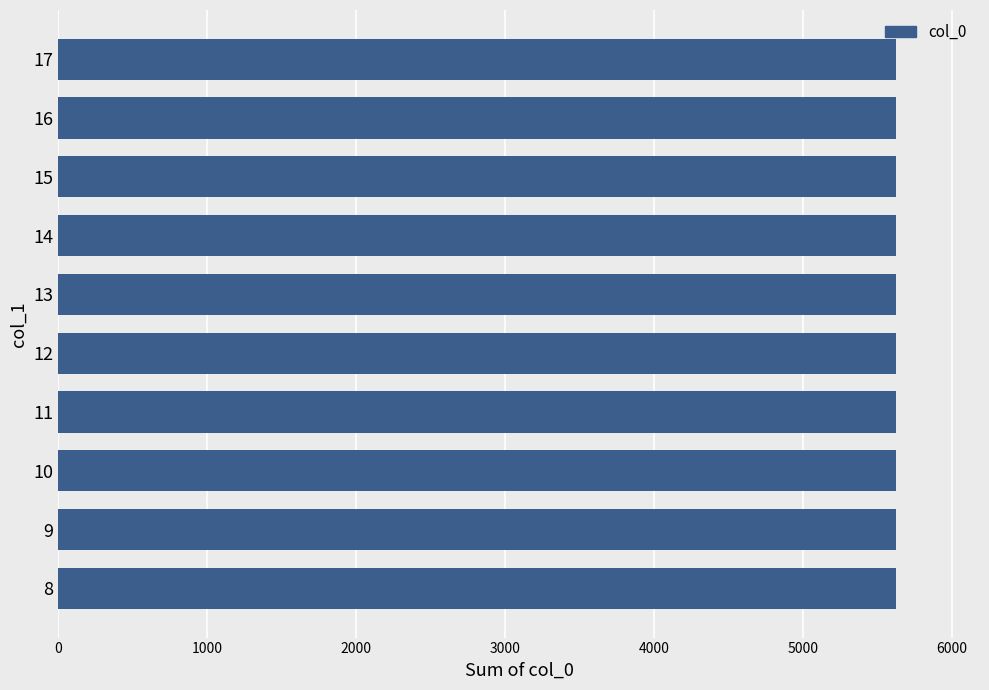

How many distinct data groups are displayed?

1